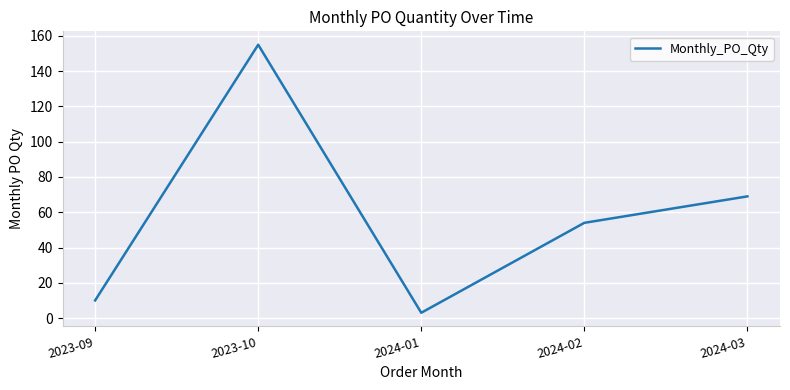

Rank the categories by value from lowest to highest.

2024-01, 2023-09, 2024-02, 2024-03, 2023-10